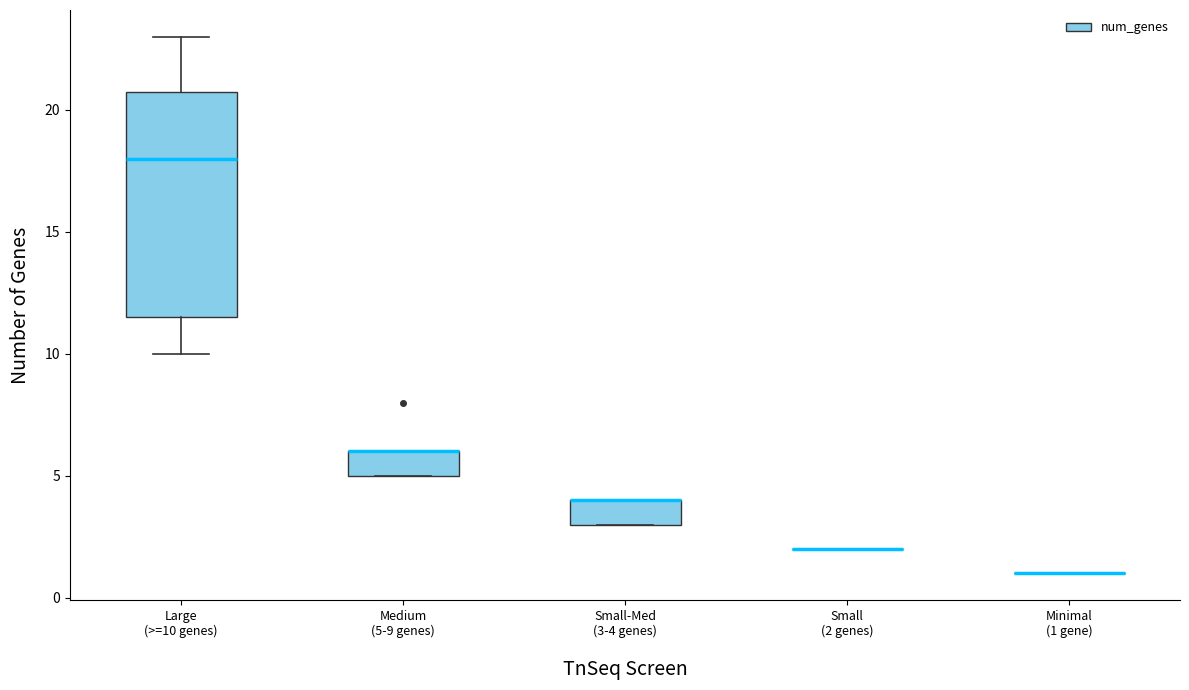

Where is the upper edge of the box for Small-Med (3-4 genes) on the y-axis? The values are not printed on the chart, so give them approximately, as read against the axis.

4.0